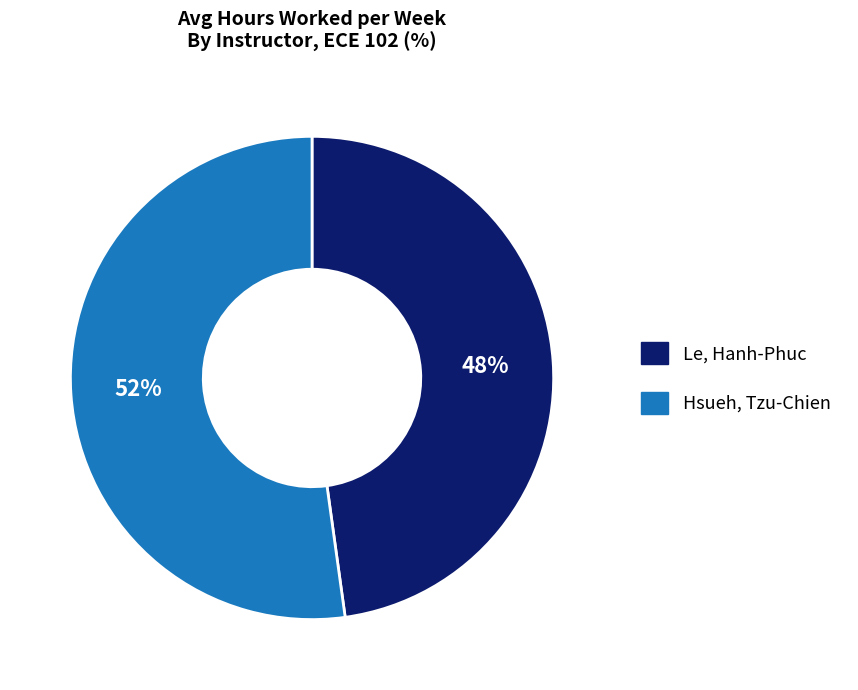

Which category has the smallest portion of the pie?

Le, Hanh-Phuc